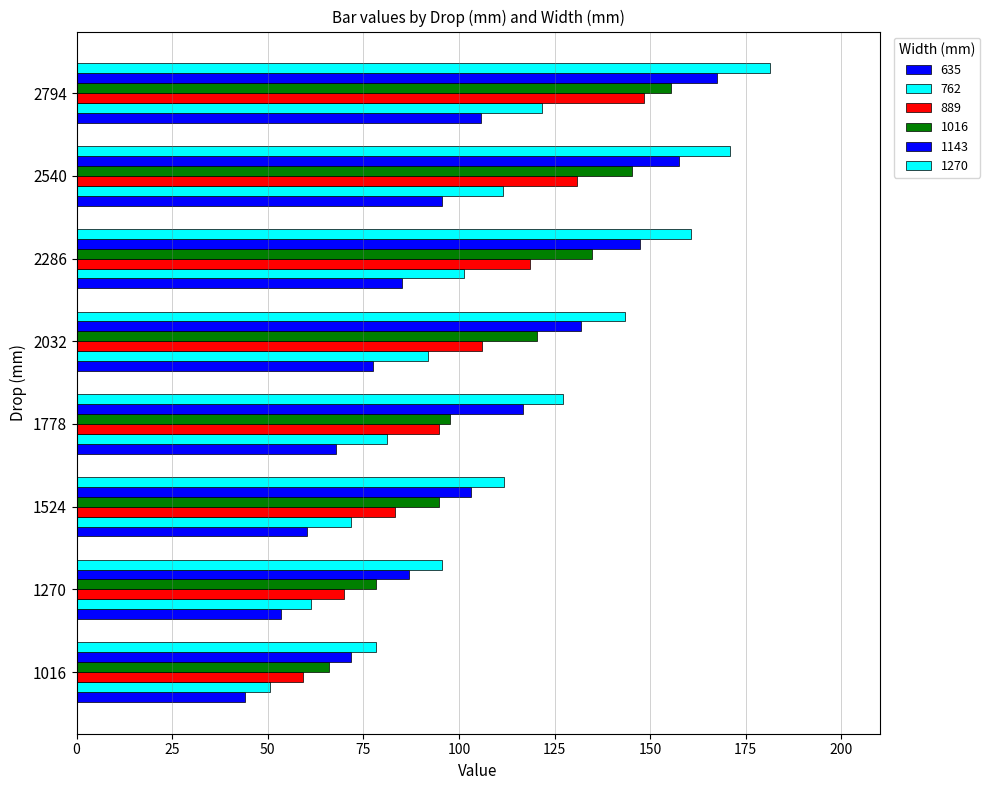

Rank the series at 2540 from lowest to highest value.

635, 762, 889, 1016, 1143, 1270